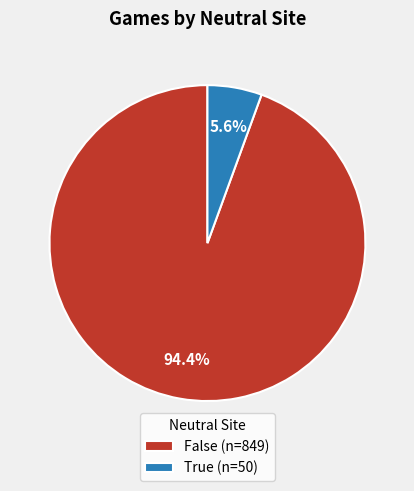

Which has a higher value, True (n=50) or False (n=849)?

False (n=849)